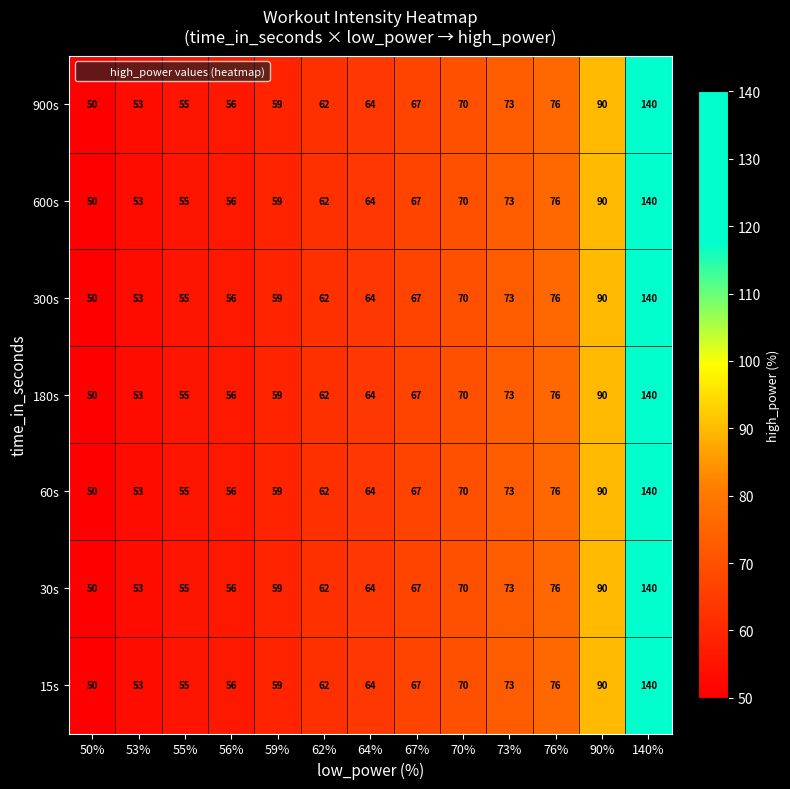

What is the difference between the maximum and minimum values in the 600s series?

90